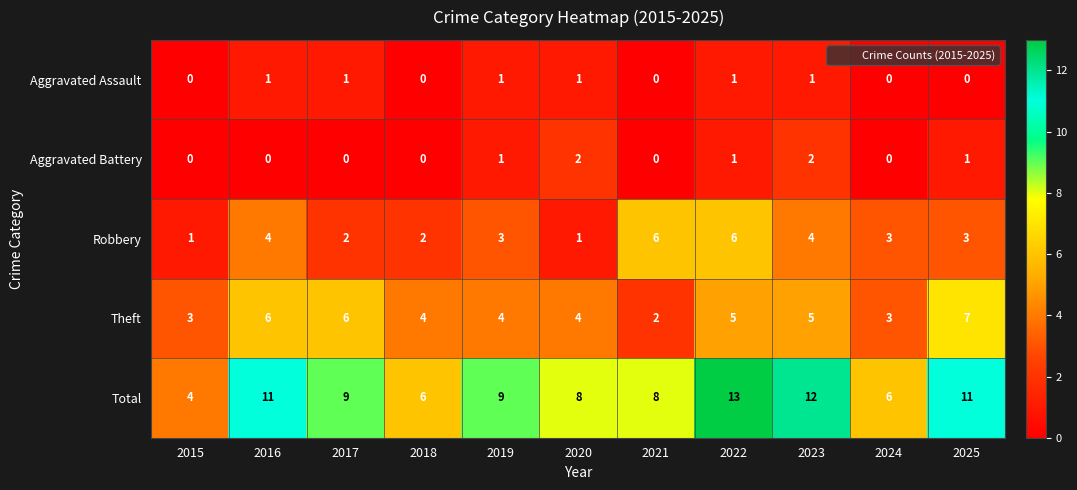

Which series has the largest total across all categories?

Total